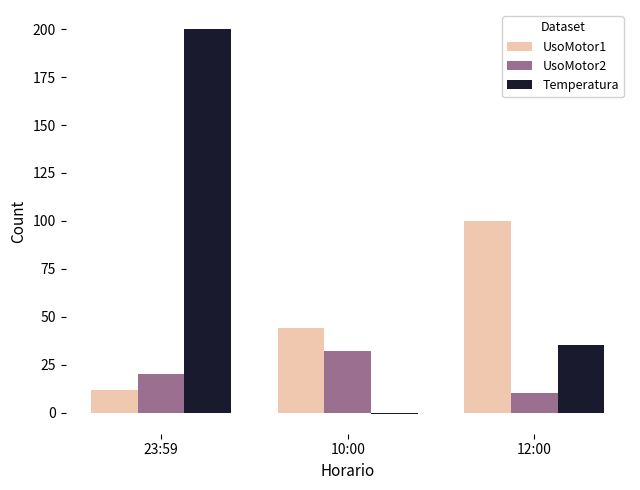

Rank the categories by Temperatura value from highest to lowest.

23:59, 12:00, 10:00